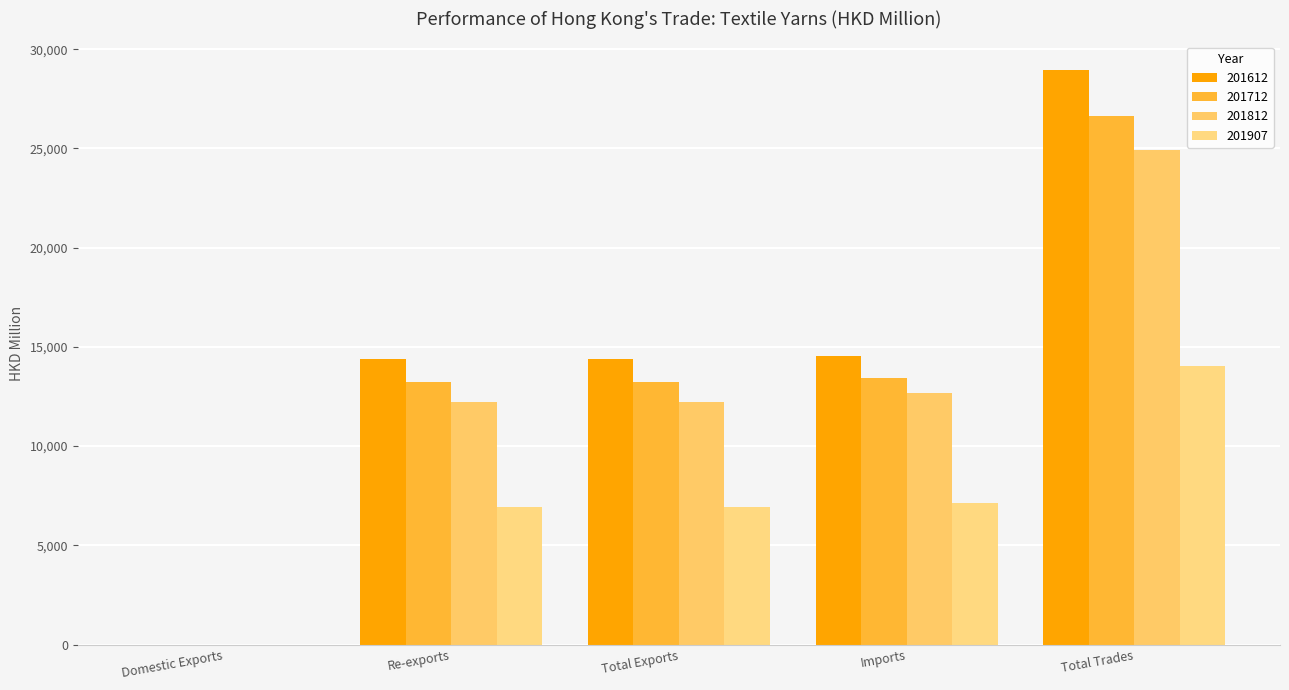

At which category is the sum across all series the highest?

Total Trades